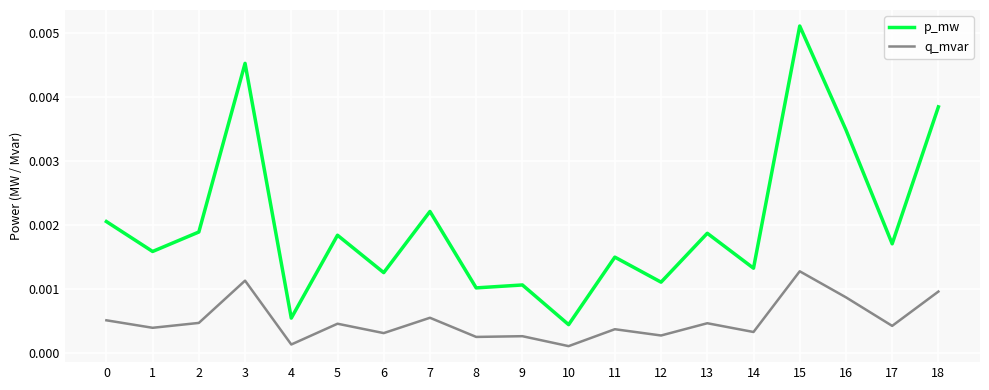

Which series changed the most between 10 and 17?

p_mw